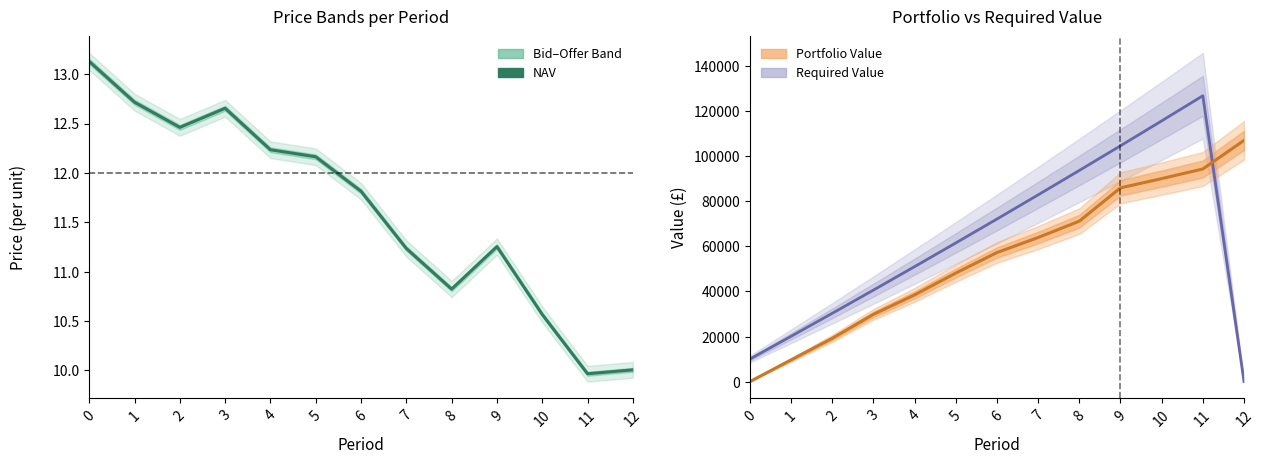

How many categories are shown in the chart?

13